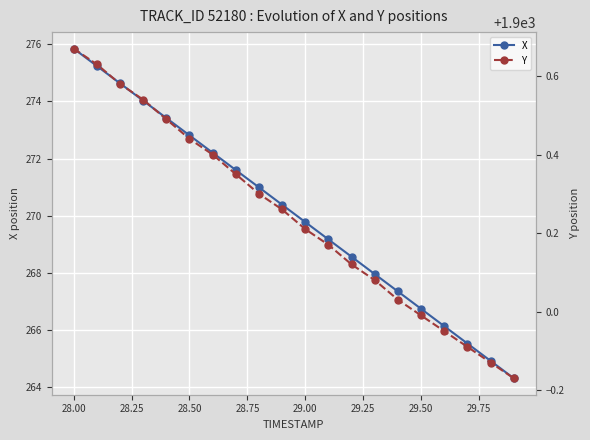

What is the difference between the second highest and minimum values in the Y series?

0.8